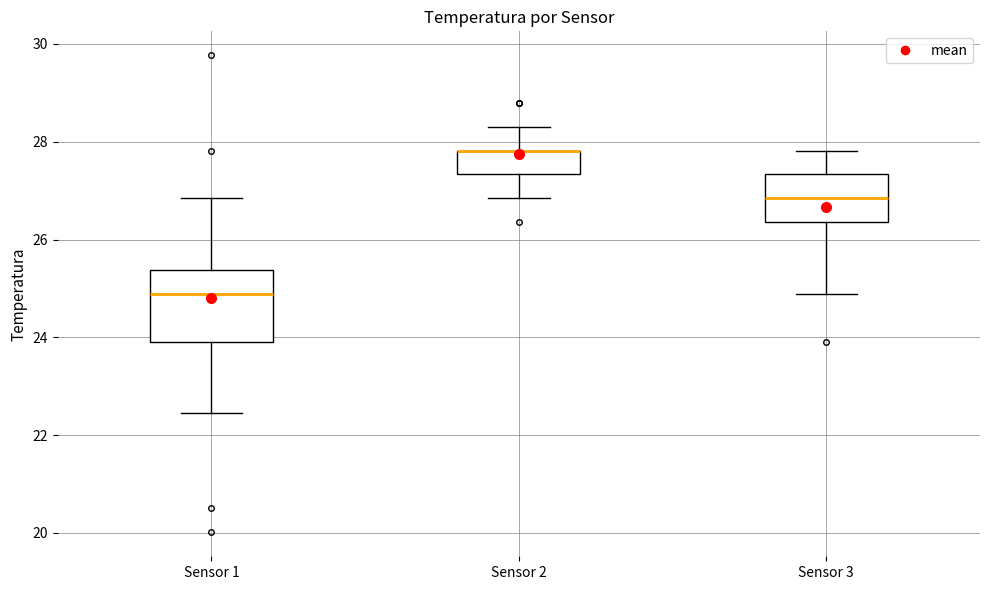

Where does the median line of the box for Sensor 3 sit on the y-axis? The values are not printed on the chart, so give them approximately, as read against the axis.

26.8